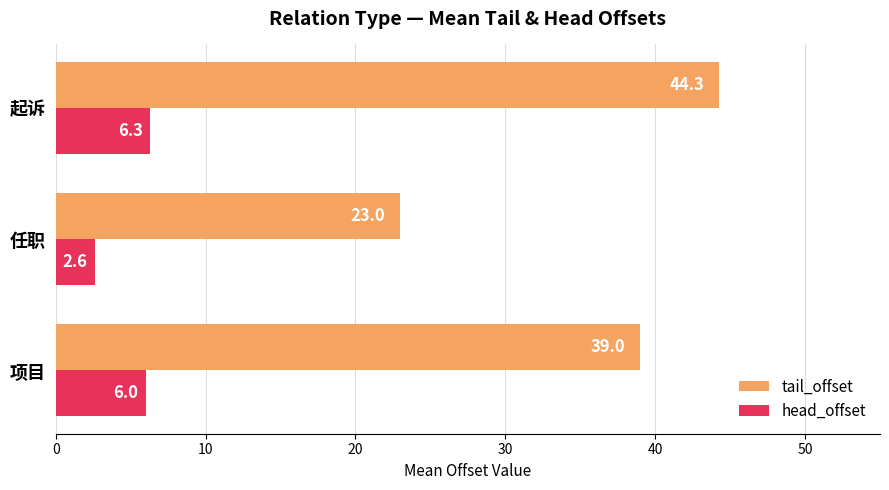

Which category has the highest value in the head_offset series?

起诉